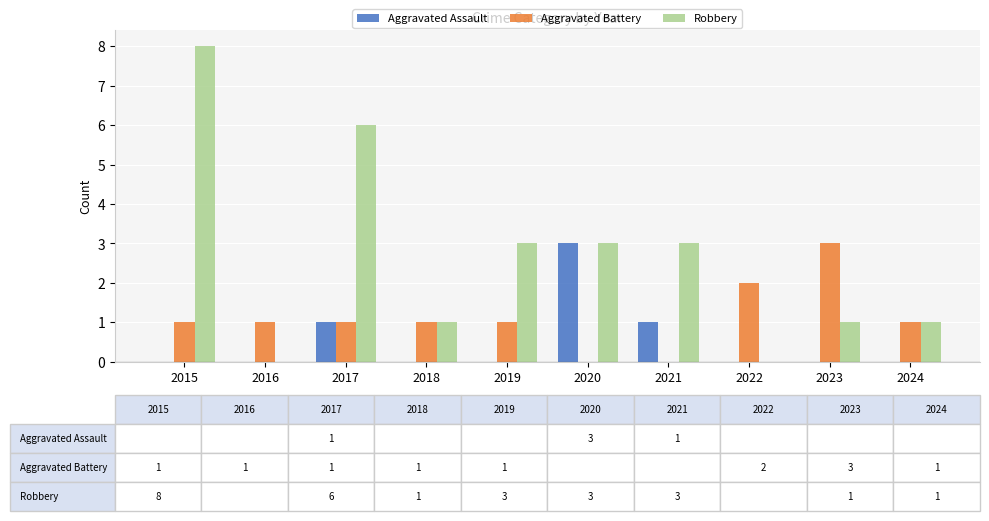

Reading left to right, list all the values displayed in this chart.

Aggravated Assault: 2015=0	2016=0	2017=1	2018=0	2019=0	2020=3	2021=1	2022=0	2023=0	2024=0
Aggravated Battery: 2015=1	2016=1	2017=1	2018=1	2019=1	2020=0	2021=0	2022=2	2023=3	2024=1
Robbery: 2015=8	2016=0	2017=6	2018=1	2019=3	2020=3	2021=3	2022=0	2023=1	2024=1